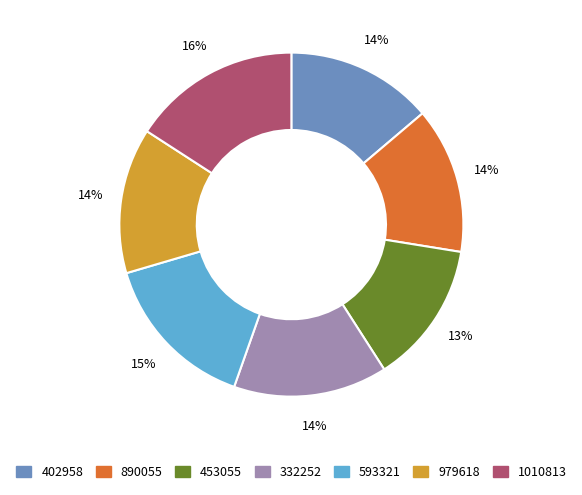

Does 979618 account for over 50% of the chart?

No